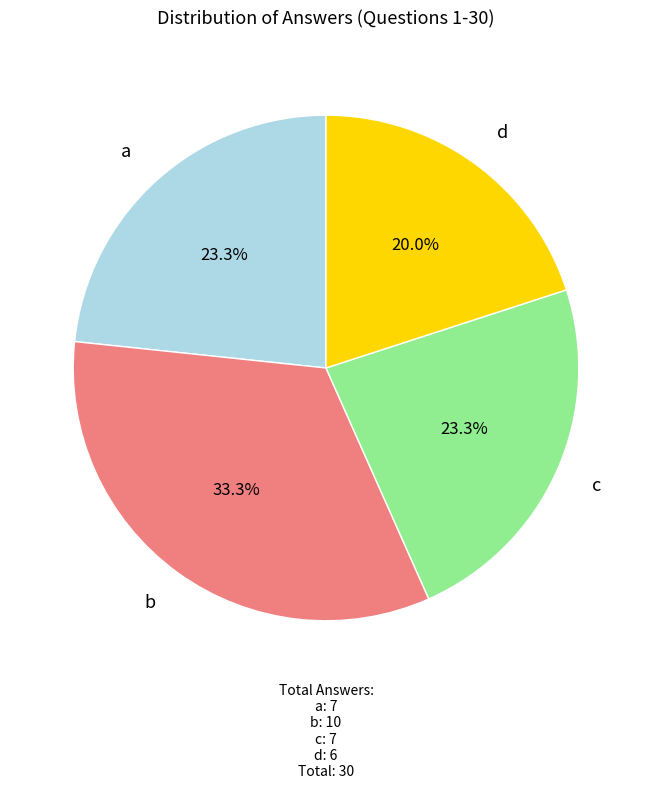

Does any single category account for the majority?

No